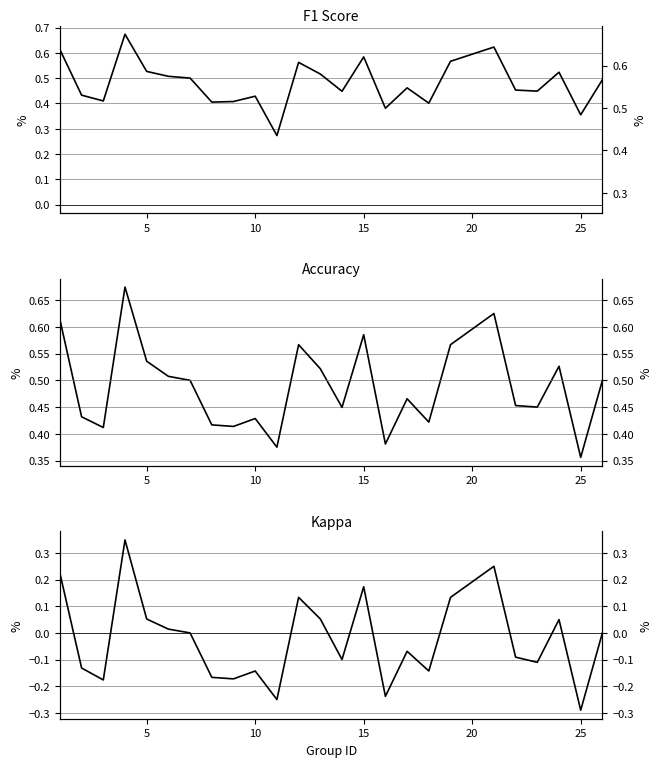

In kappa, how many points are higher than both neighbors (excluding endpoints)?

7